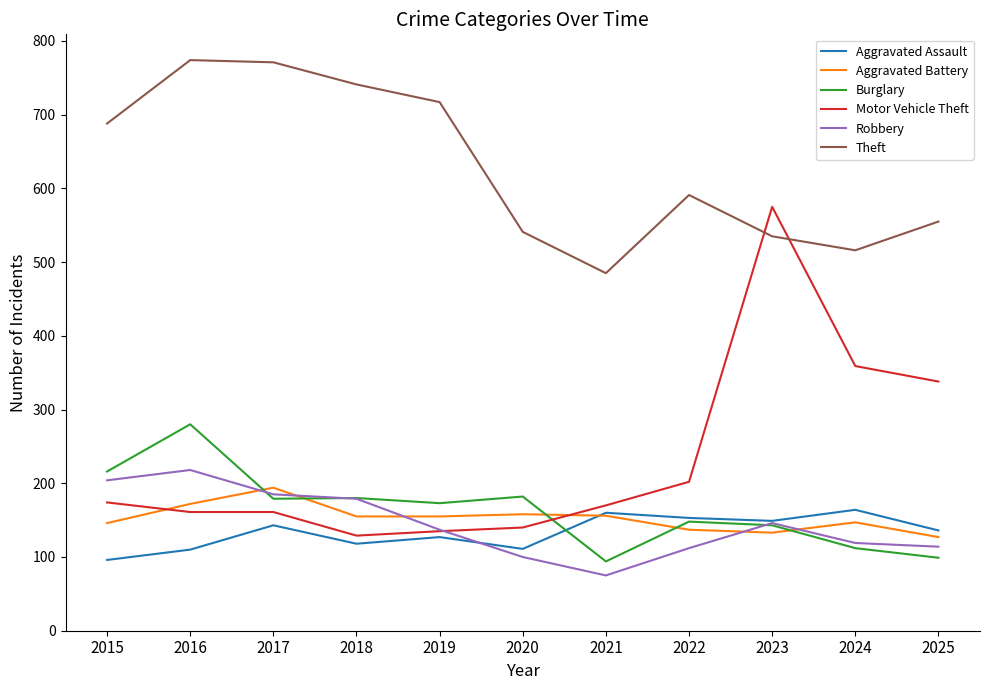

What is the lowest value of the Aggravated Assault series?

96